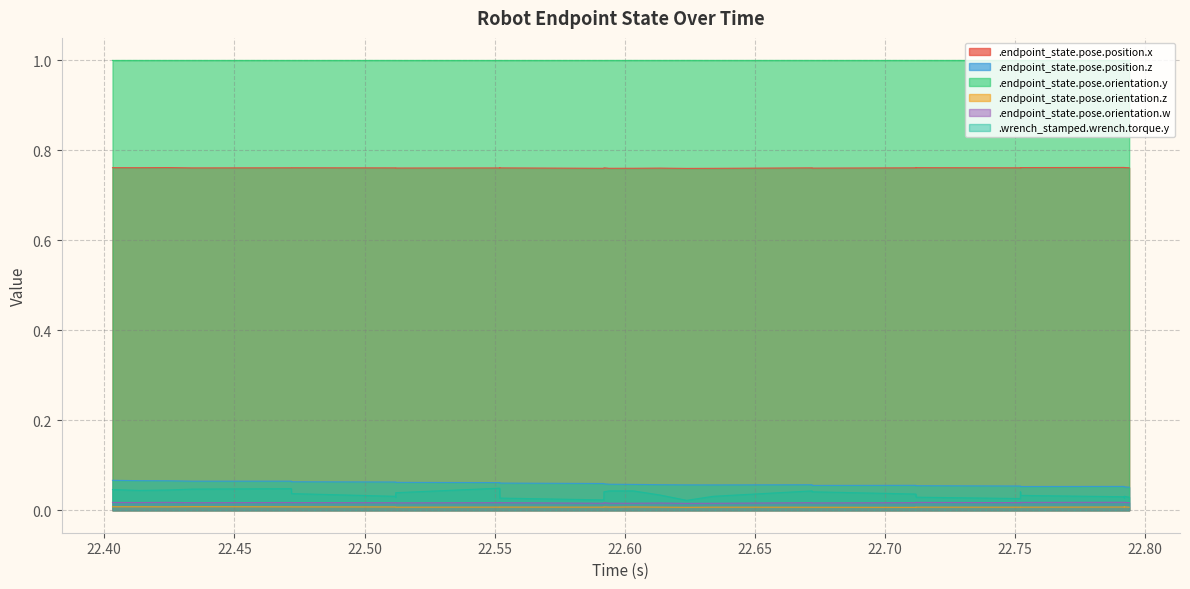

Is the value of .endpoint_state.pose.position.z at 22.711961 greater than the value of .wrench_stamped.wrench.torque.y at 22.791918?

Yes